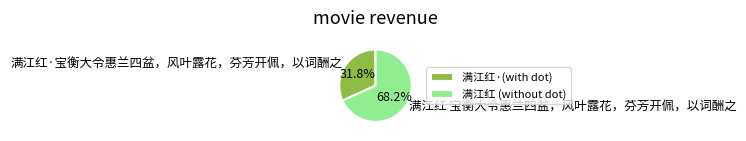

Approximately how many times larger is the value at 满江红·宝衡大令惠兰四盆，风叶露花，芬芳开佩，以词酬之 compared to 满江红 宝衡大令惠兰四盆，风叶露花，芬芳开佩，以词酬之?

0.5